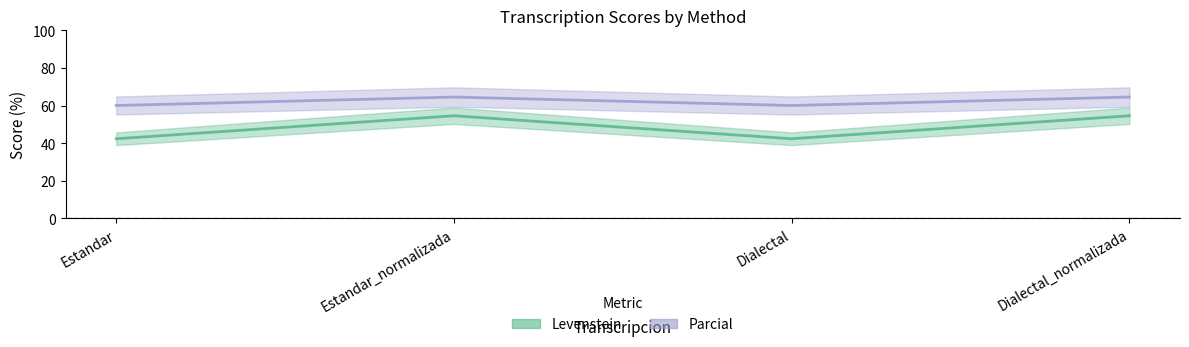

Reading left to right, what are all the values shown in this chart?

Levenstein: Estandar=42.3	Estandar_normalizada=54.5	Dialectal=42.3	Dialectal_normalizada=54.5
Parcial: Estandar=60.0	Estandar_normalizada=64.5	Dialectal=60.0	Dialectal_normalizada=64.5